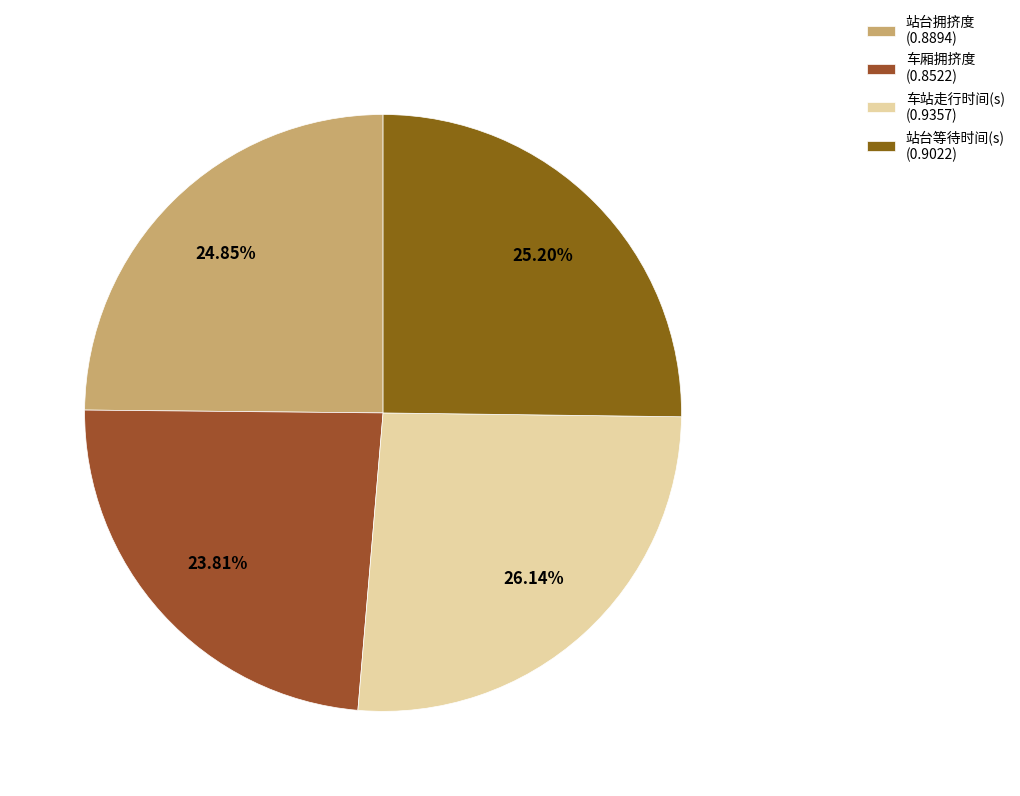

To the nearest percent, what is the difference between the largest and smallest slice percentages?

2%